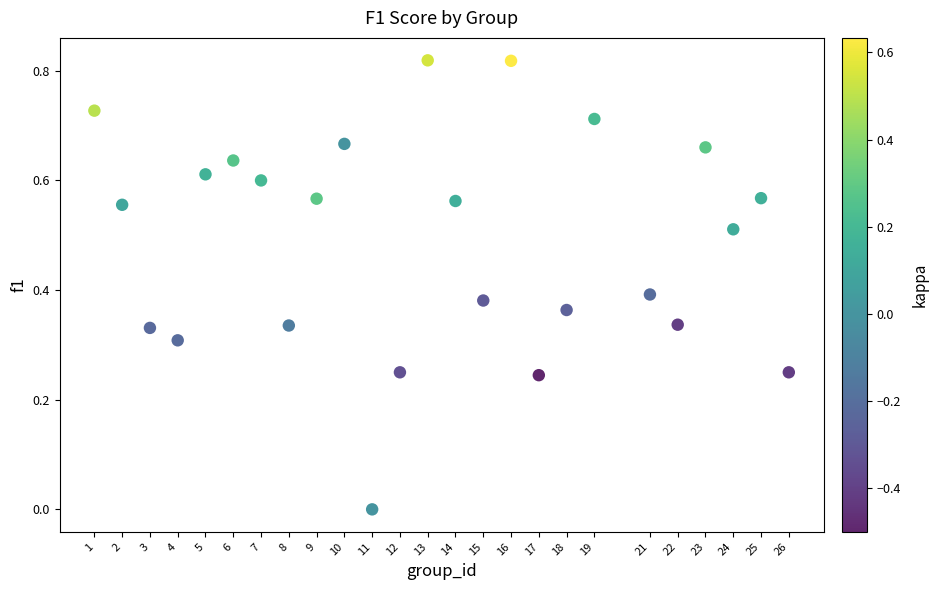

What is the range of X values (max minus min)?

25.0